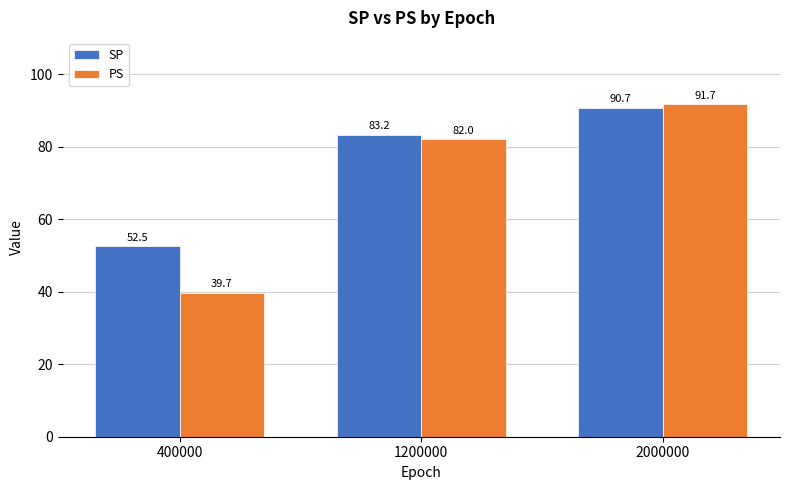

Reading left to right, extract all data points from this chart.

SP: 52.5	83.2	90.7
PS: 39.7	82.0	91.7